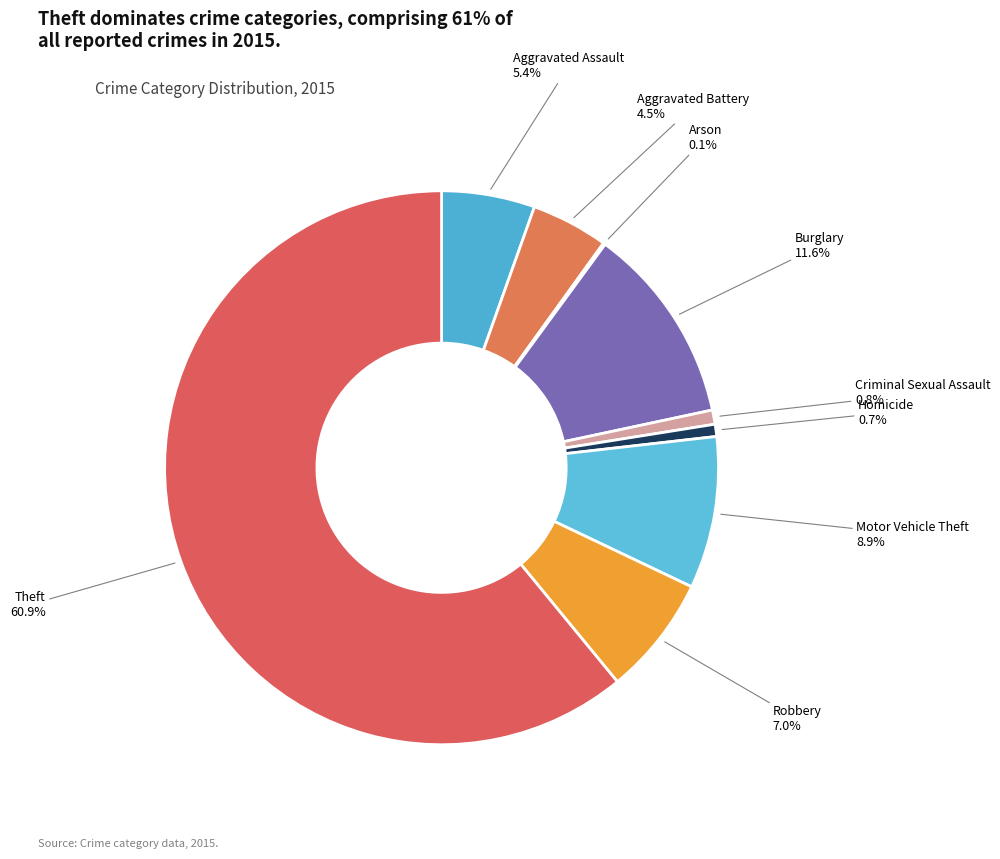

What percentage is NOT represented by Criminal Sexual Assault?

99.2%